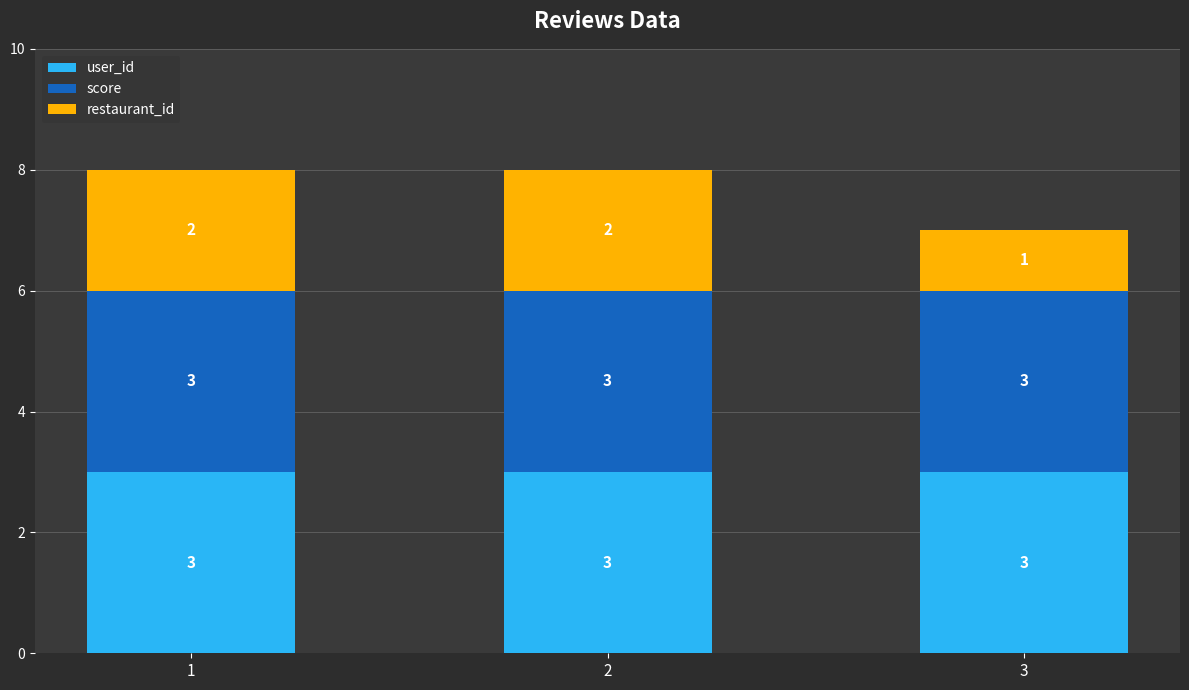

What is the value of the user_id bar at the 1st from the left?

3